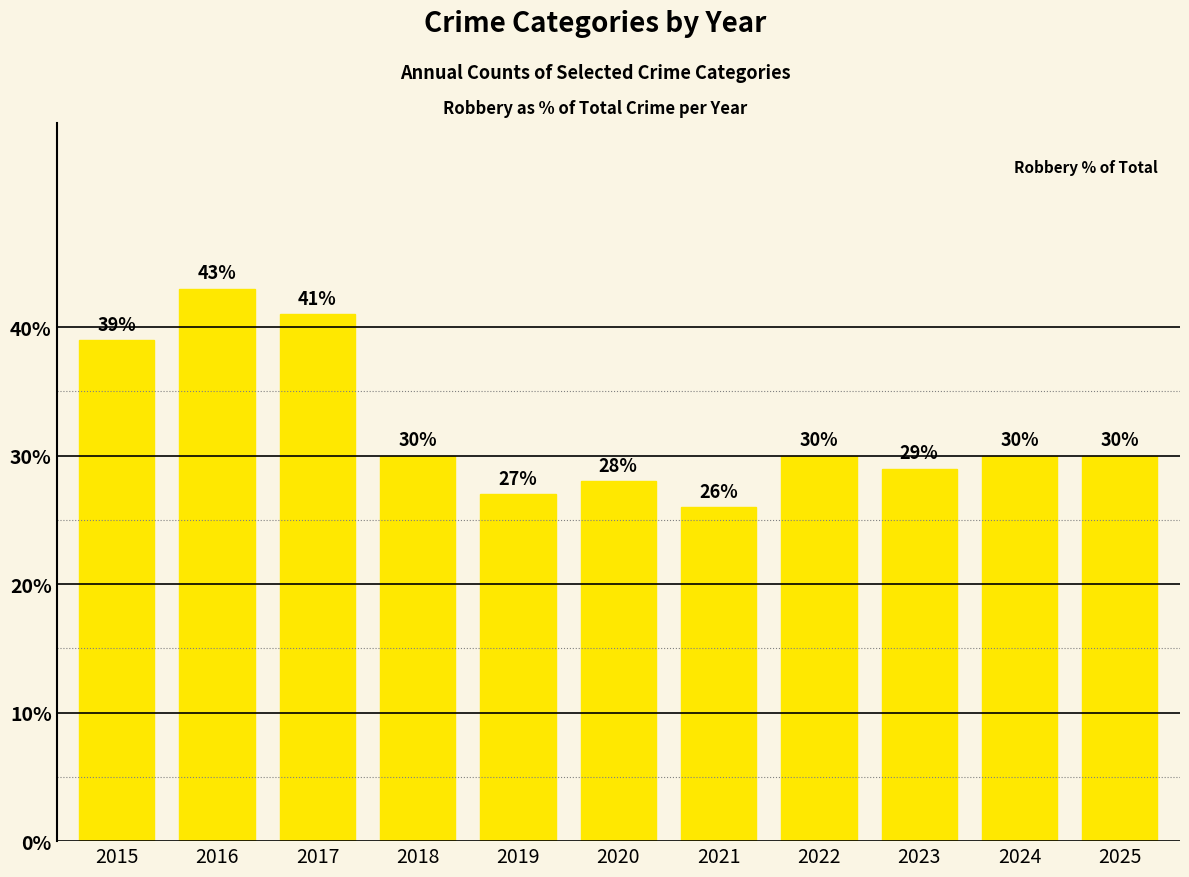

Read the value at 2016.

43